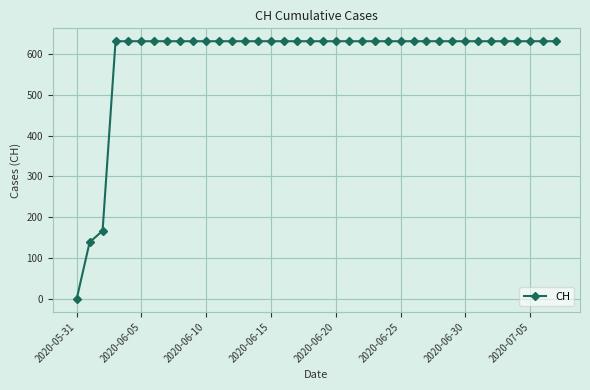

What is the value of the 27th point from the left?

631